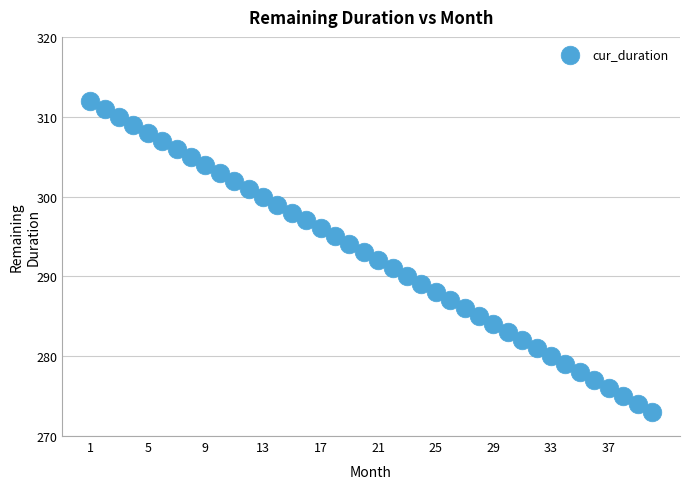

What is the range of X values (max minus min)?

39